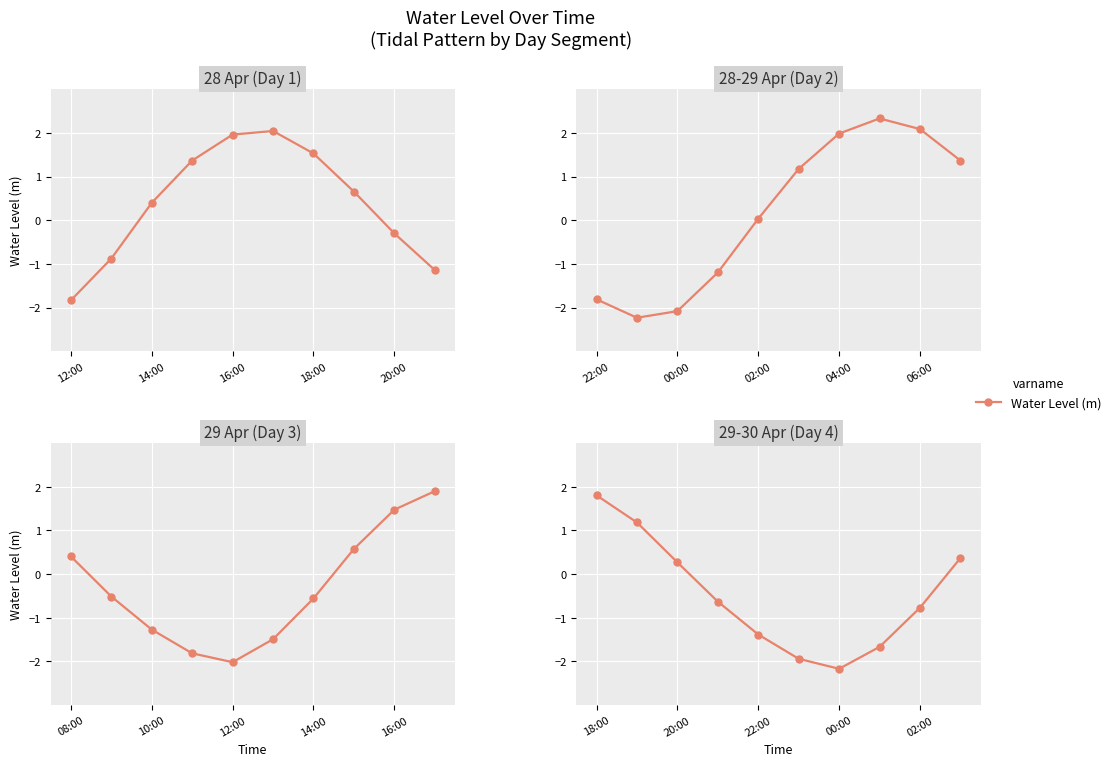

Reading right to left, what are all the values shown in this chart?

0.4	-0.8	-1.7	-2.2	-1.9	-1.4	-0.6	0.3	1.2	1.8